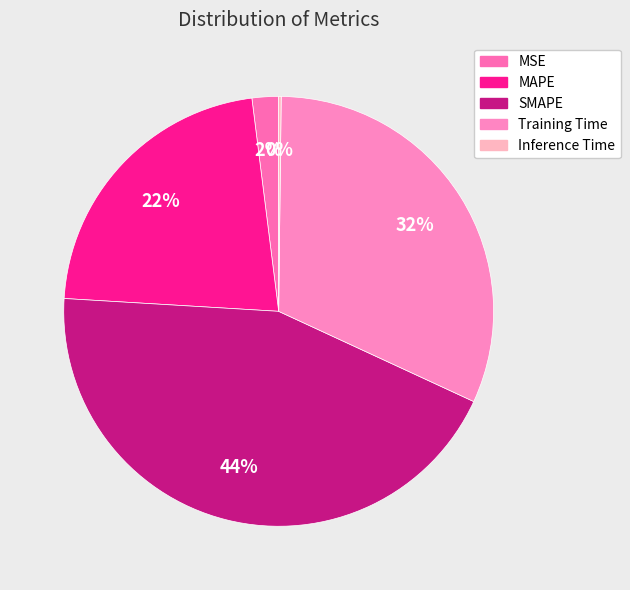

Is there any slice that represents more than half of the pie?

No